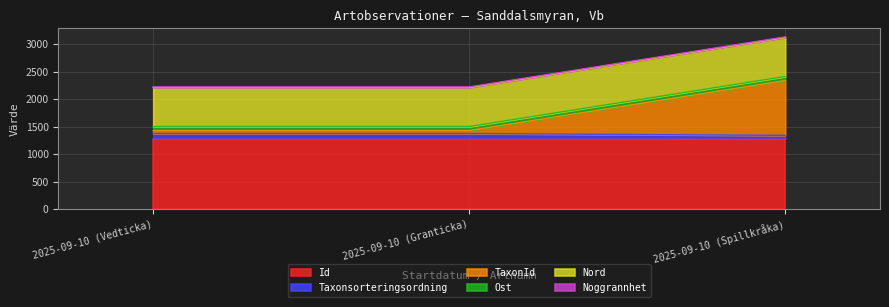

At which category does the chart reach its minimum across all series?

2025-09-10 (Vedticka)